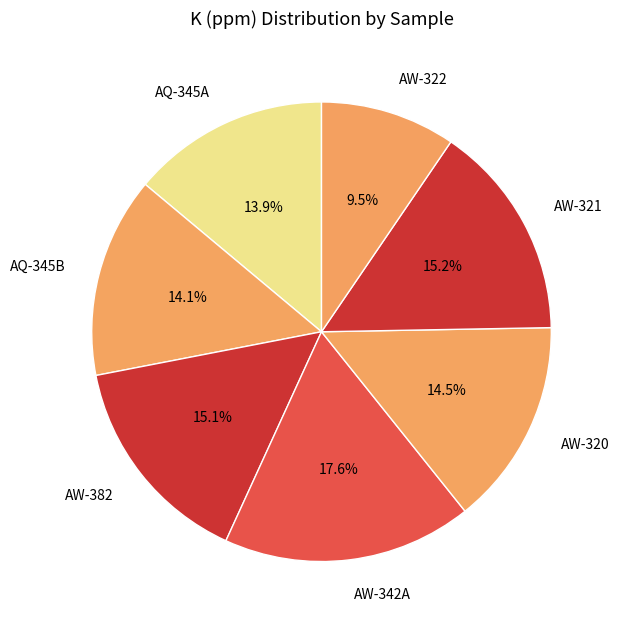

How many slices are in this pie chart?

7